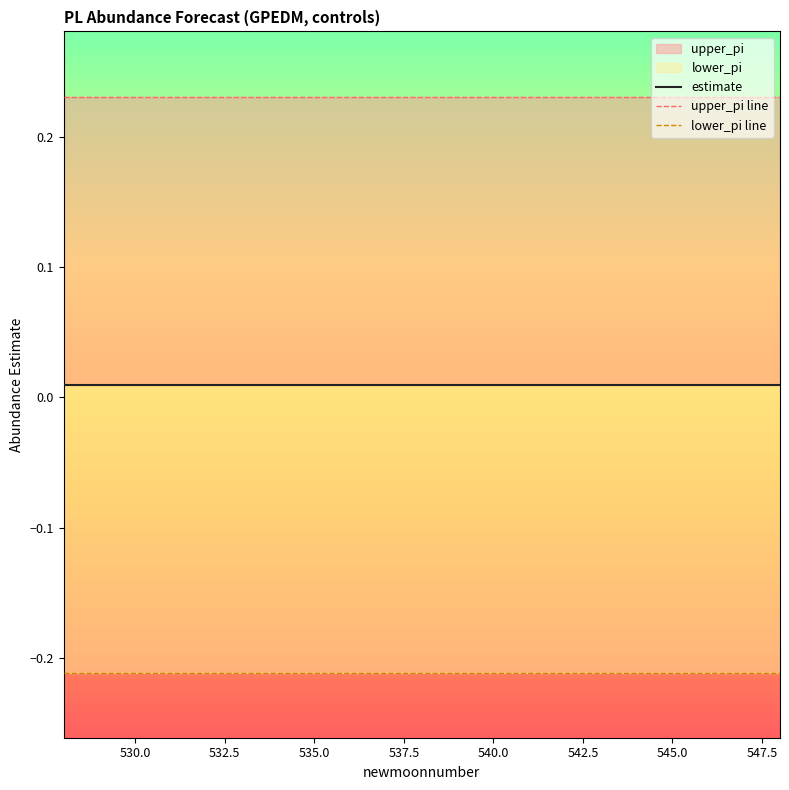

What is the minimum value shown in the chart?

-0.2